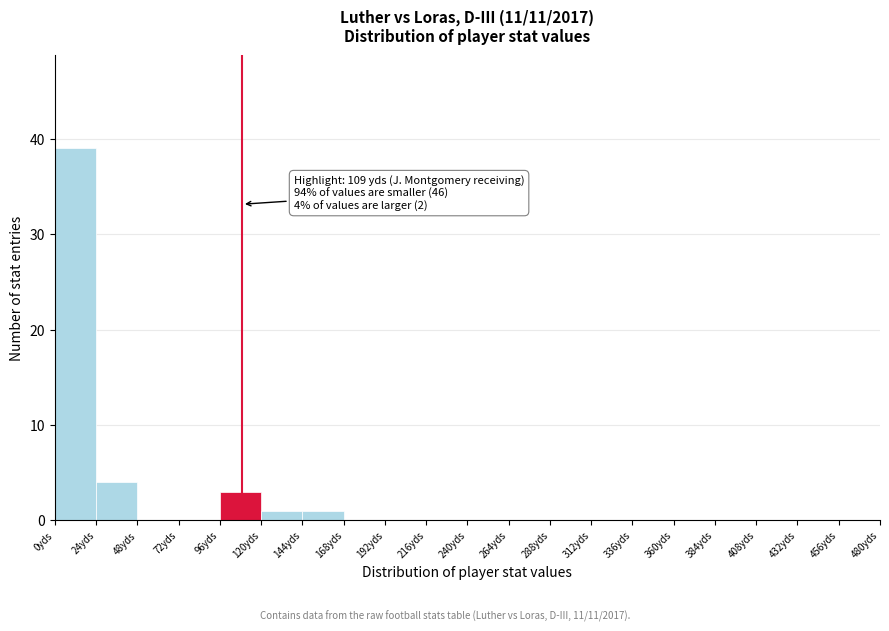

Over which range of the x-axis is the bar tallest?

0 to 24